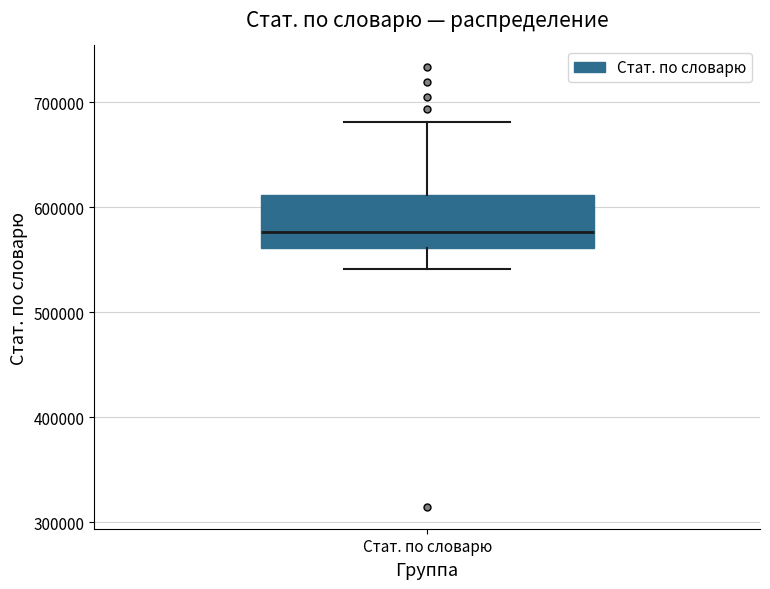

Transcribe this box plot: give where the median line is, the range the box spans, and where the two whiskers end, as read against the y-axis. The values are not printed on the chart, so give them approximately, as read against the axis.

median 580000, box 560000 to 610000, whiskers 540000 to 680000